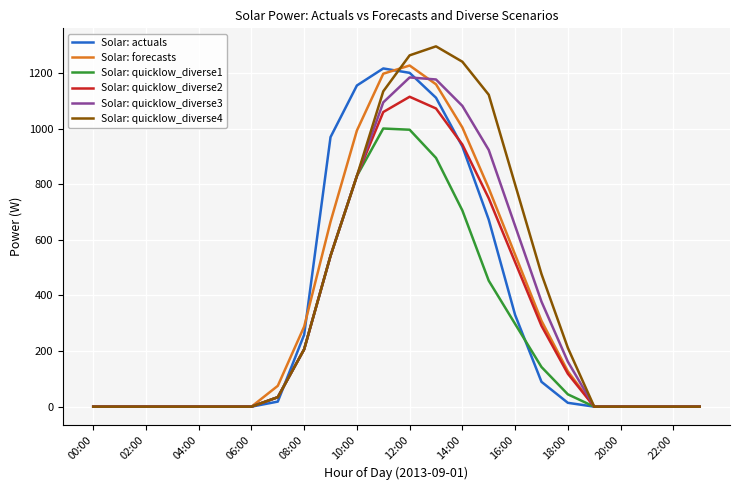

Which series has the largest range (max minus min)?

Solar: quicklow_diverse4